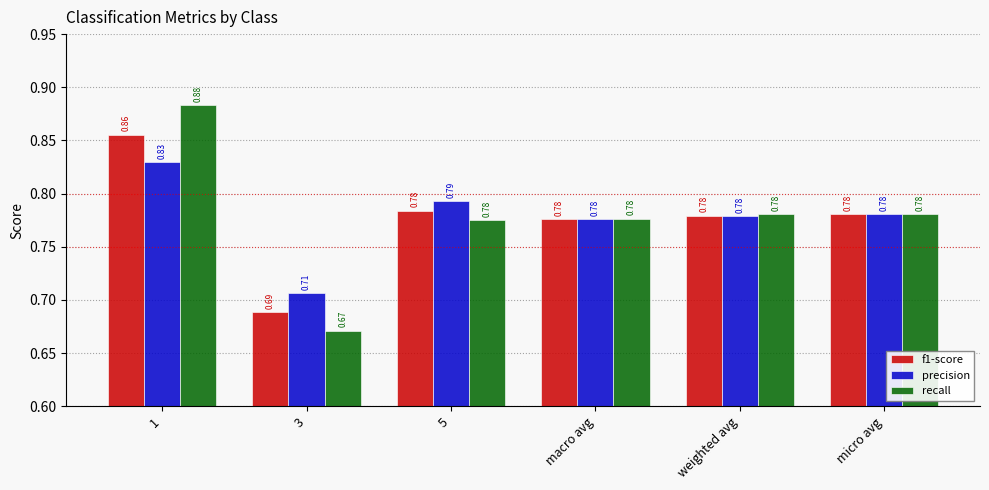

The value of precision at 5 is 1.4. True or false?

False